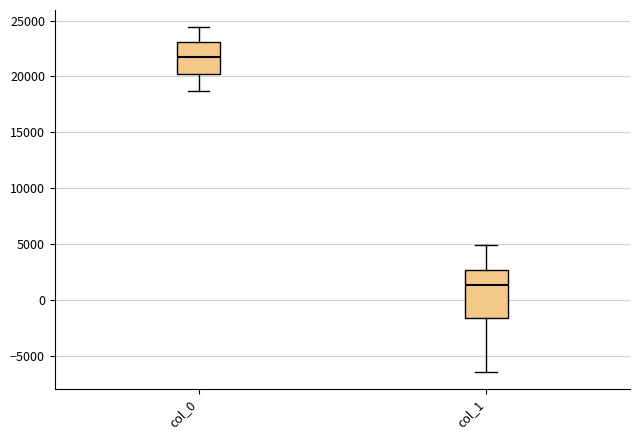

Where does the median line of the box for col_1 sit on the y-axis? The values are not printed on the chart, so give them approximately, as read against the axis.

1500